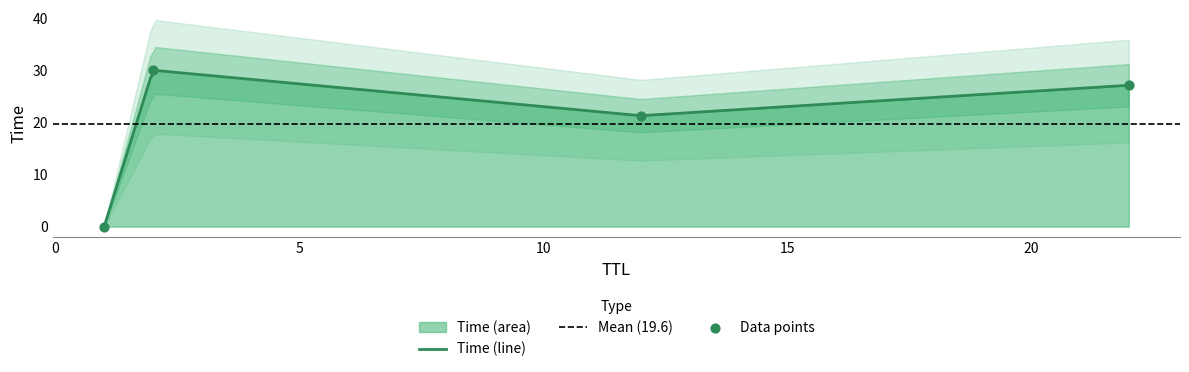

Between 22 and 12, which is larger?

22